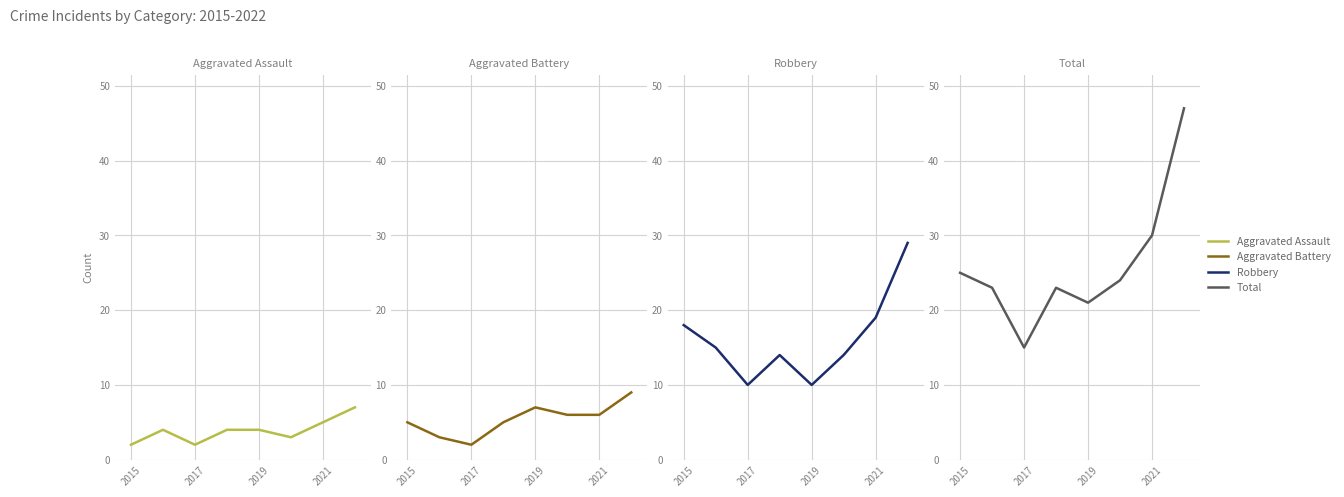

True or false: Total has more than 1 interior local peaks.

False